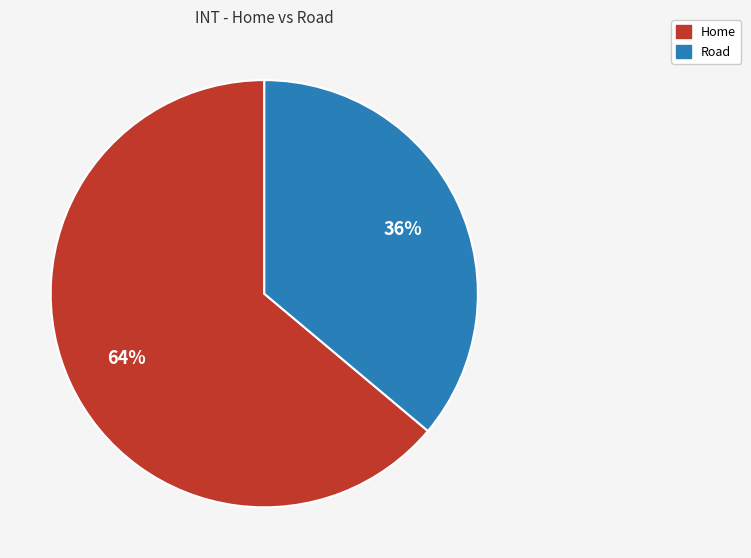

What is the smallest slice in the pie chart?

Road